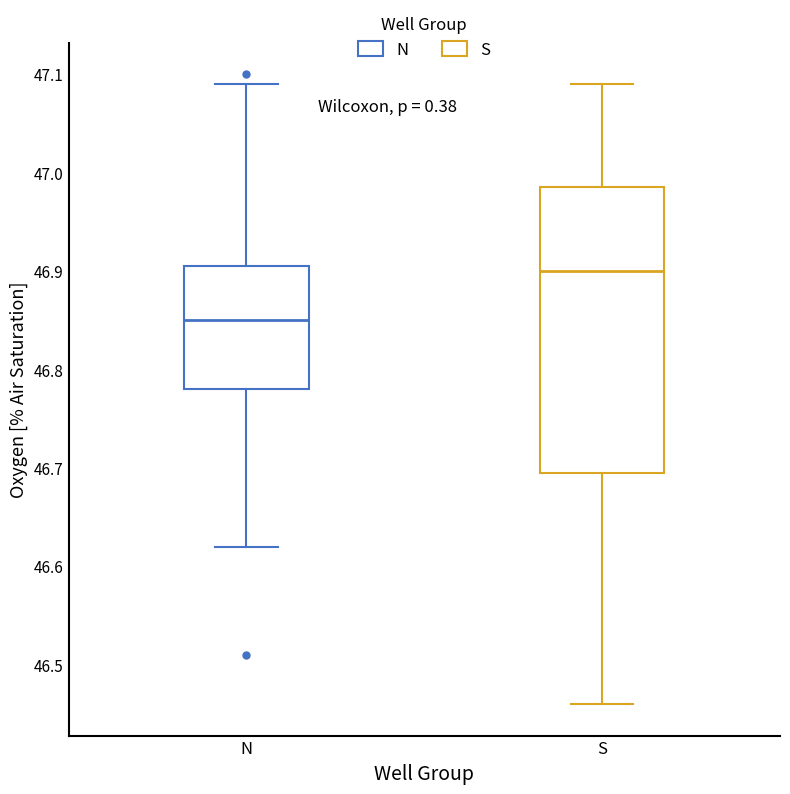

Where is the lower edge of the box for S on the y-axis? The values are not printed on the chart, so give them approximately, as read against the axis.

46.70